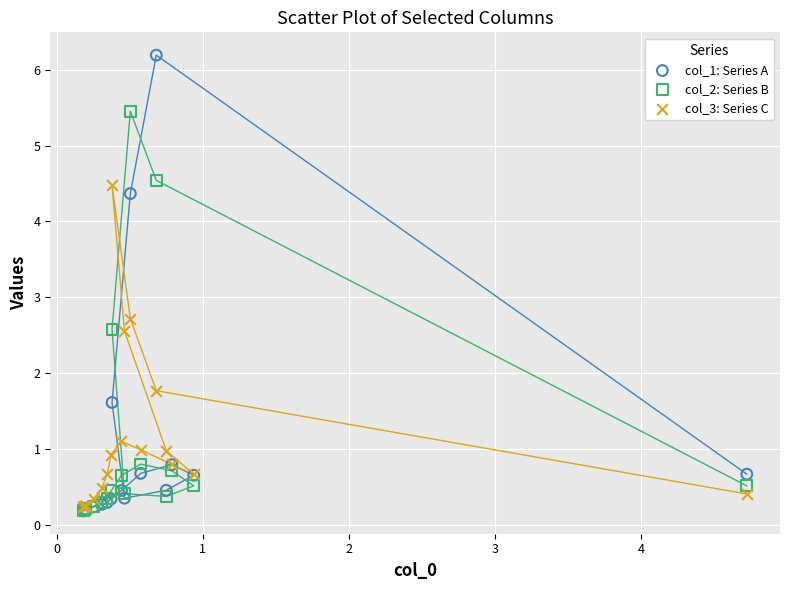

Across all series, what Y value is closest to 3?

2.7